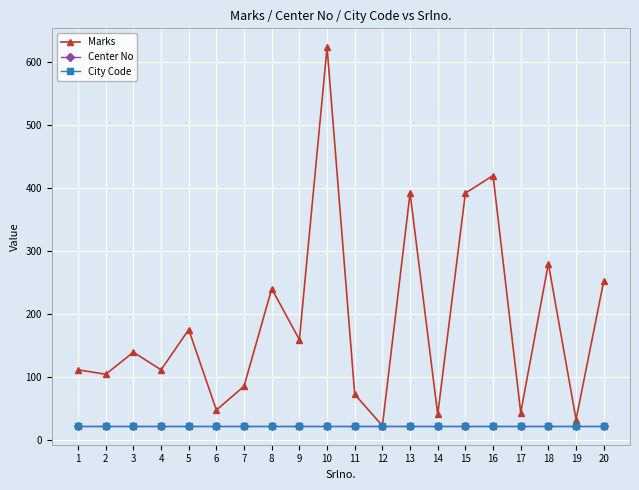

List the labels in order of City Code value, smallest first.

1, 2, 3, 4, 5, 6, 7, 8, 9, 10, 11, 12, 13, 14, 15, 16, 17, 18, 19, 20